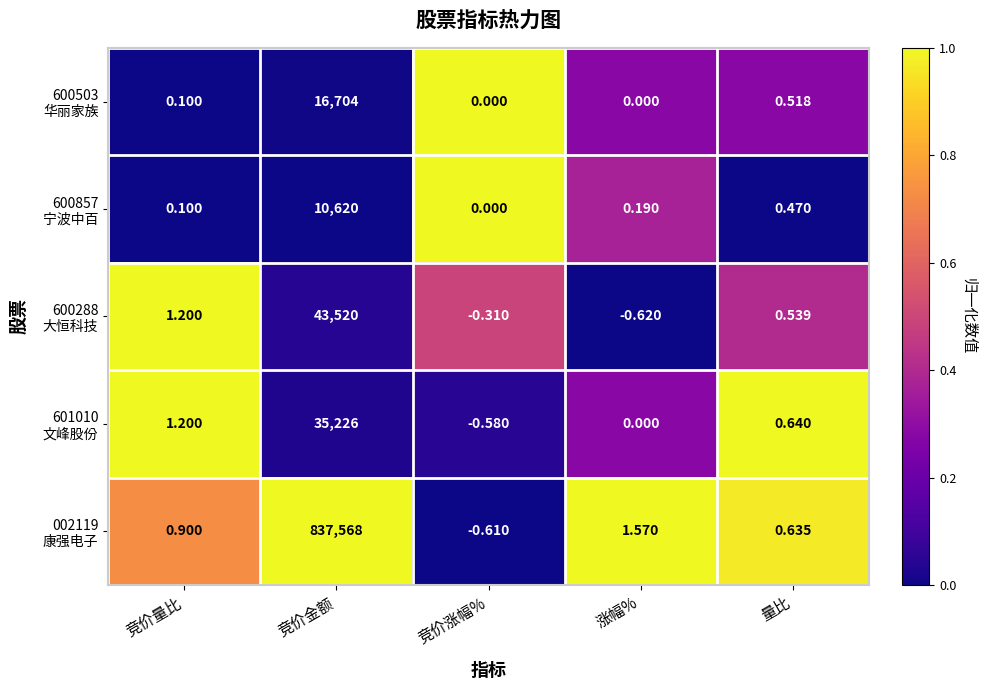

Which label corresponds to the smallest value in the chart?

涨幅%